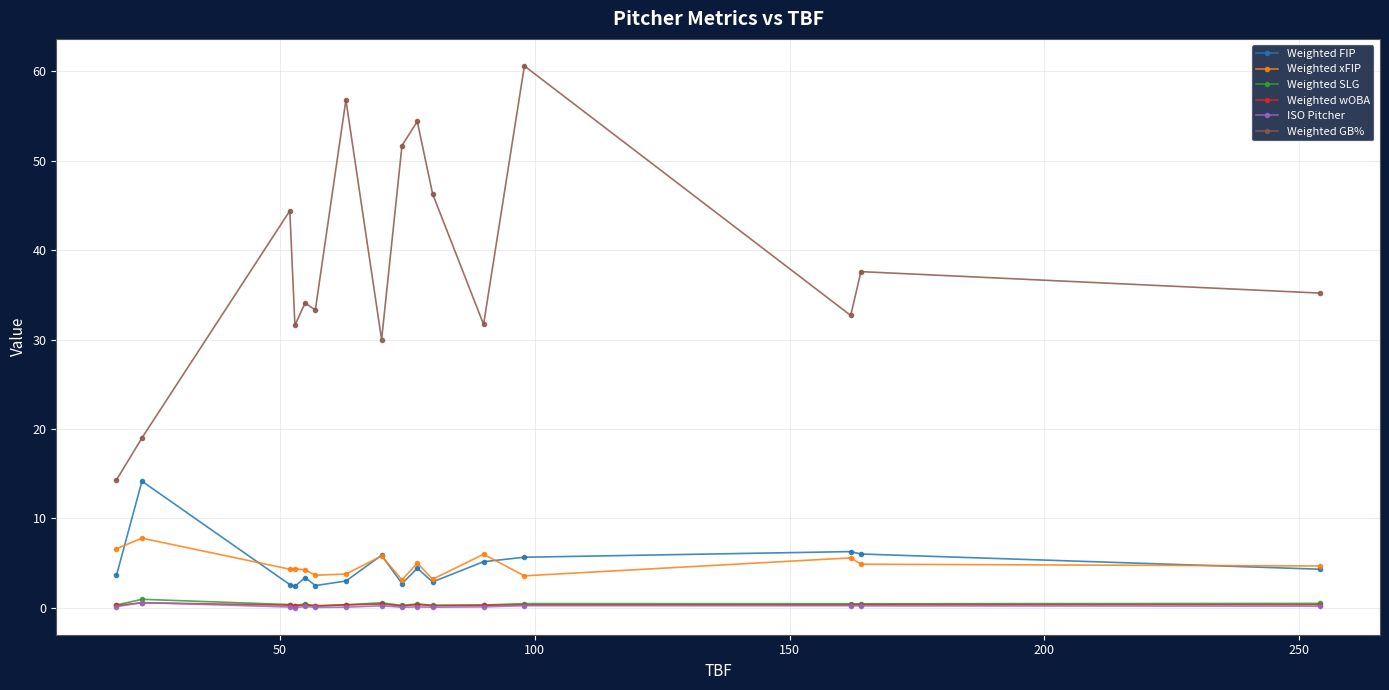

True or false: Weighted xFIP and Weighted GB% cross at least once.

False